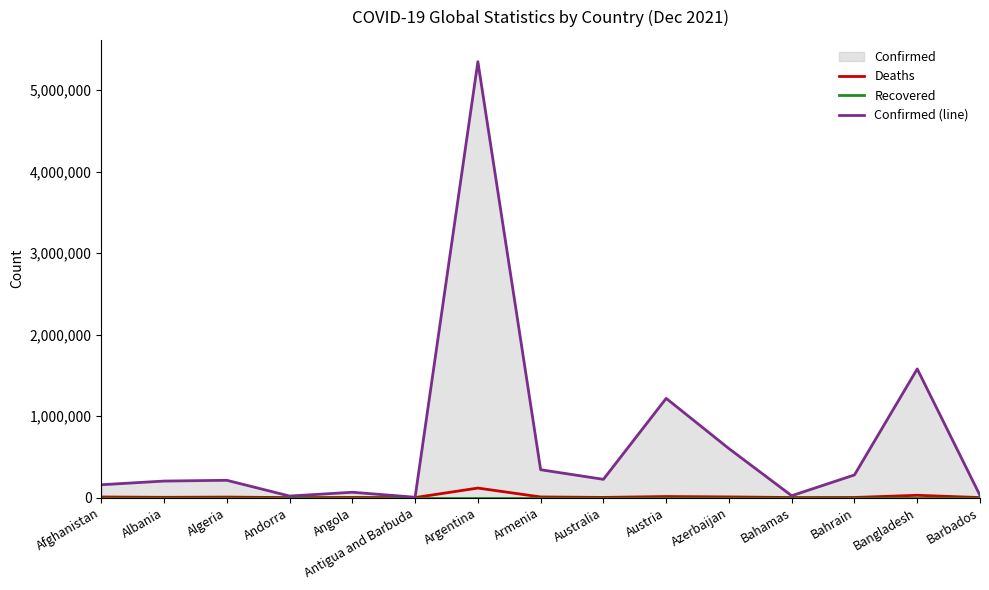

The Deaths series shows 510 at Australia. True or false?

False